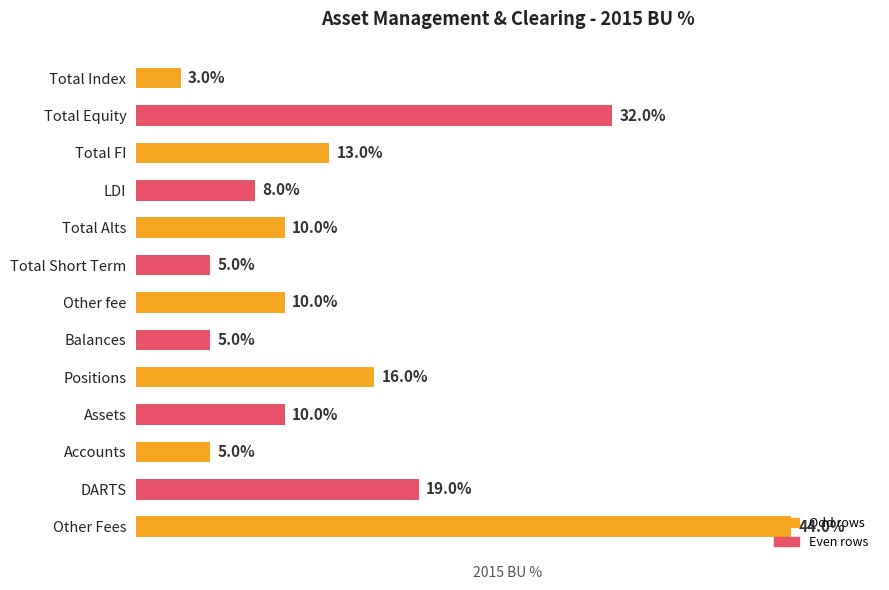

Does the chart contain any negative values?

No